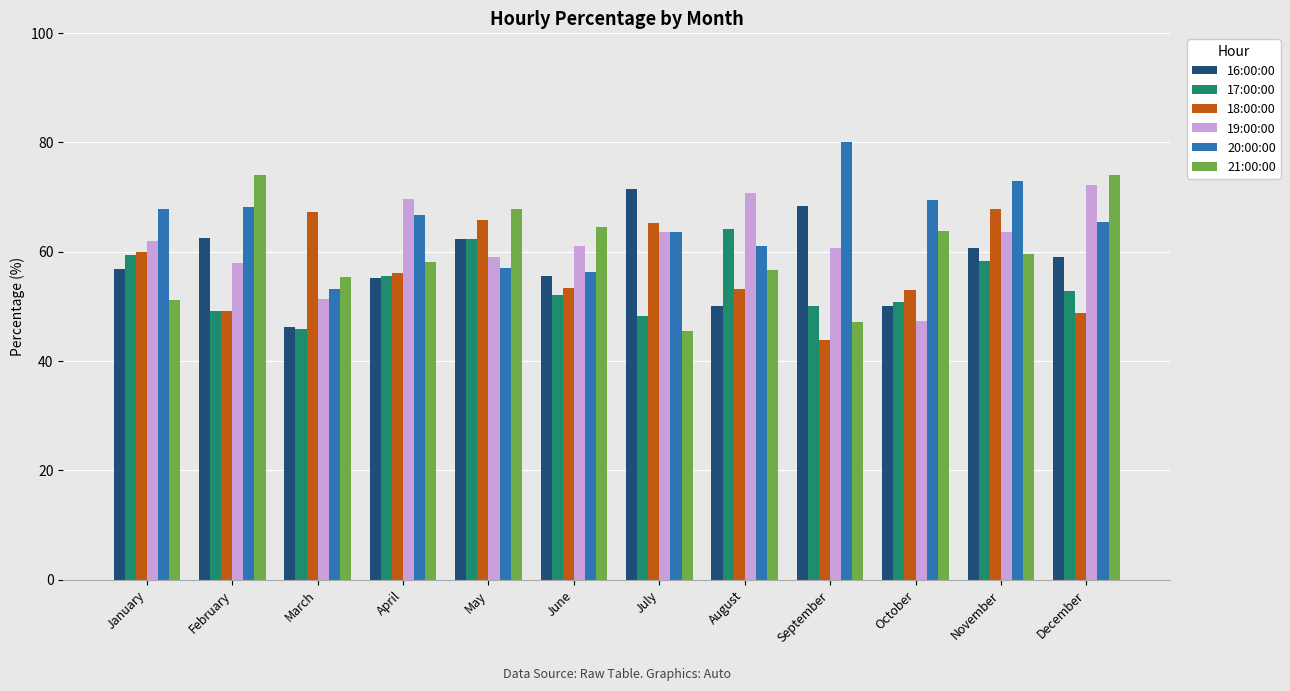

How many values in the 20:00:00 series exceed 66?

6